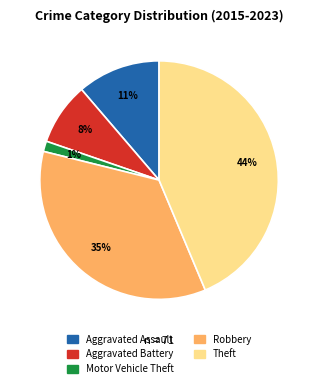

Count the number of slices in the pie.

5